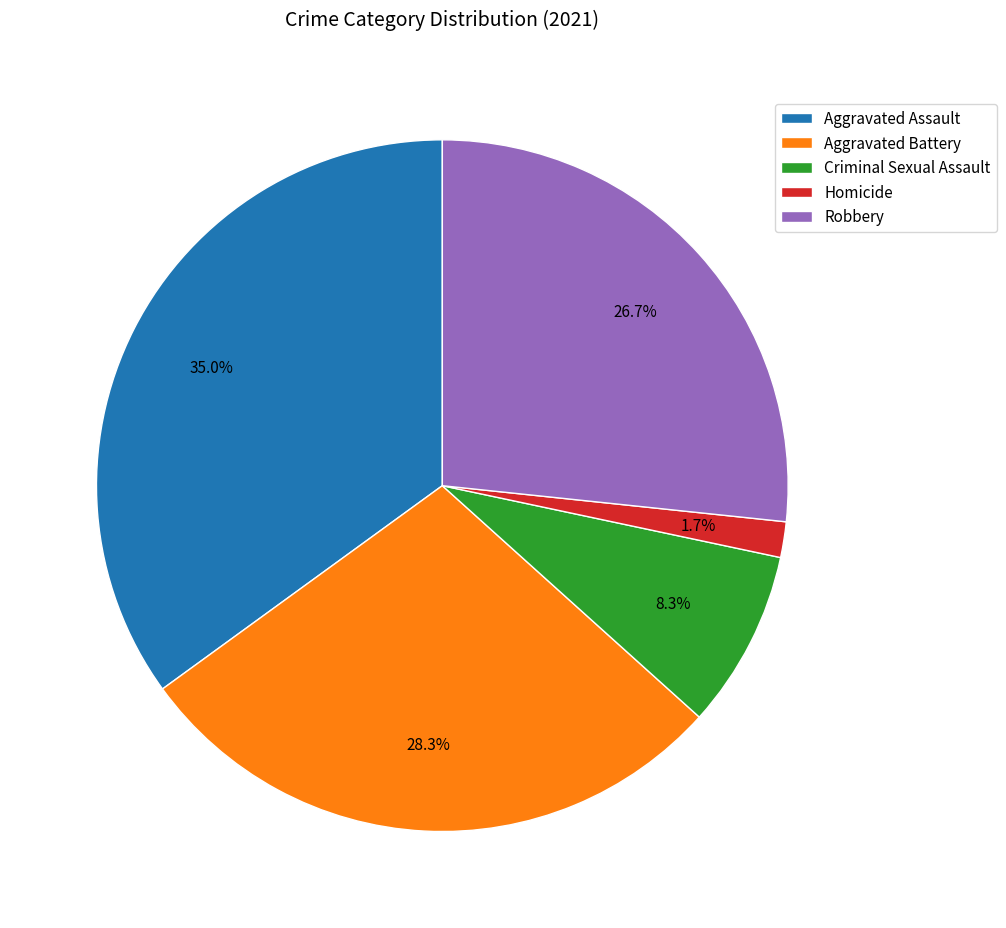

Does any single category account for the majority?

No